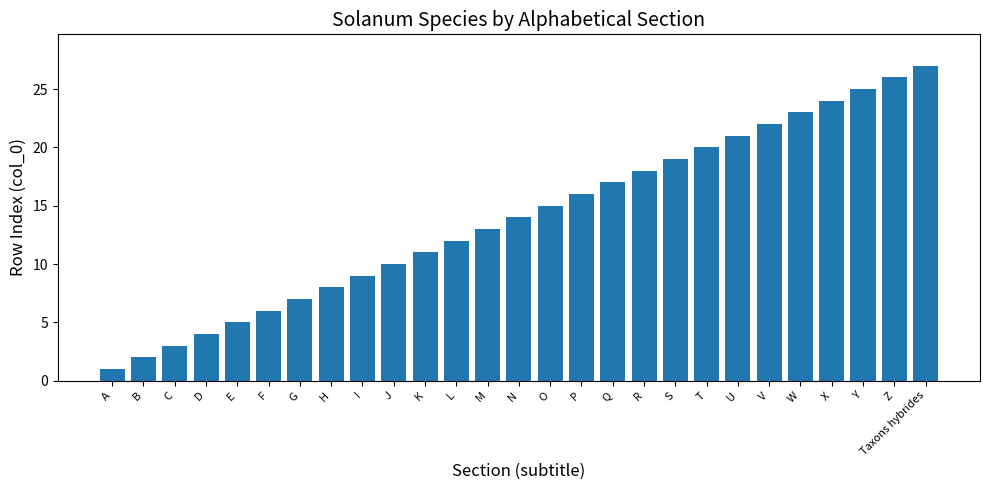

What is the maximum value shown in the chart?

27